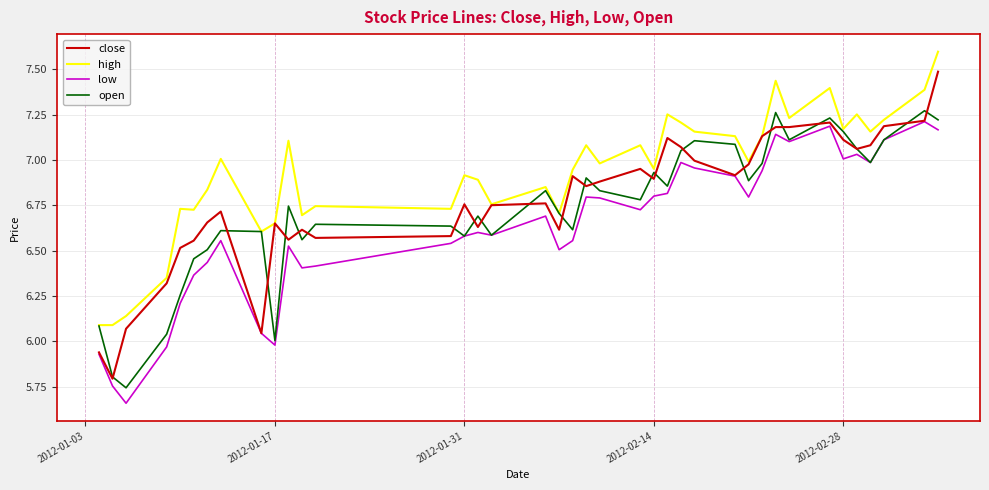

Which series has the largest total across all categories?

high